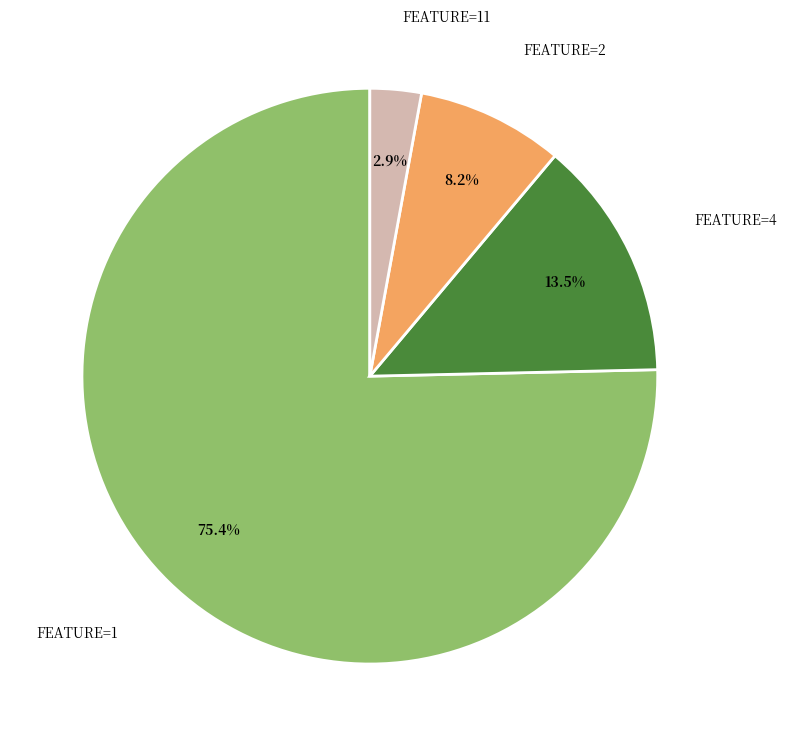

Does any single category account for the majority?

Yes